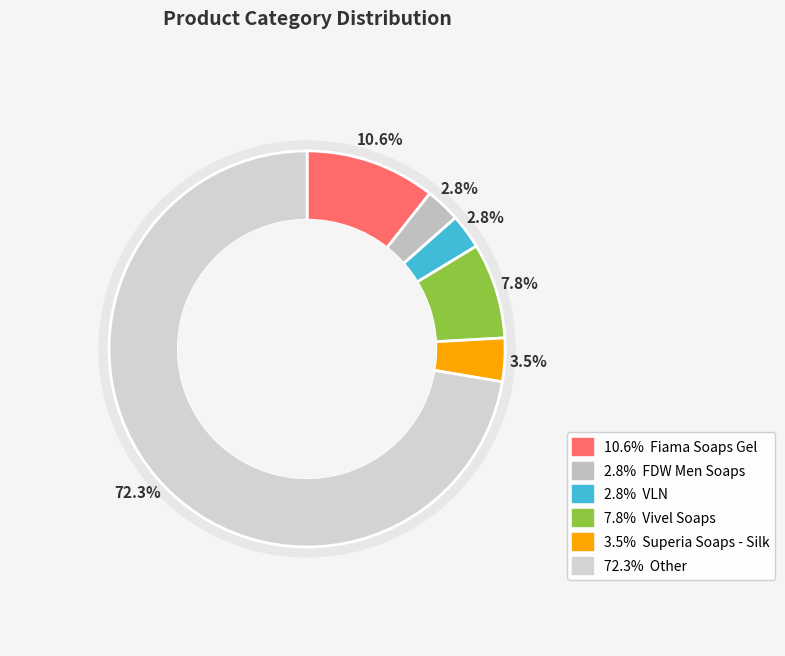

To the nearest percent, what is the difference between the FDW Men Soaps and Other slice percentages?

70%